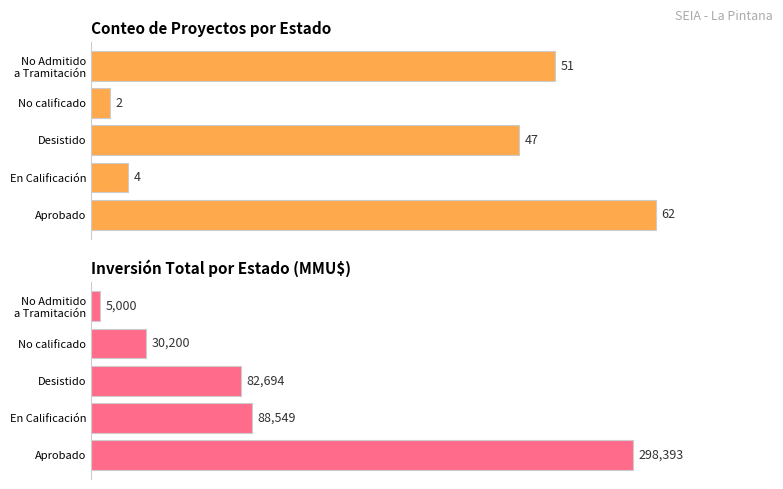

How many groups of bars are there?

5